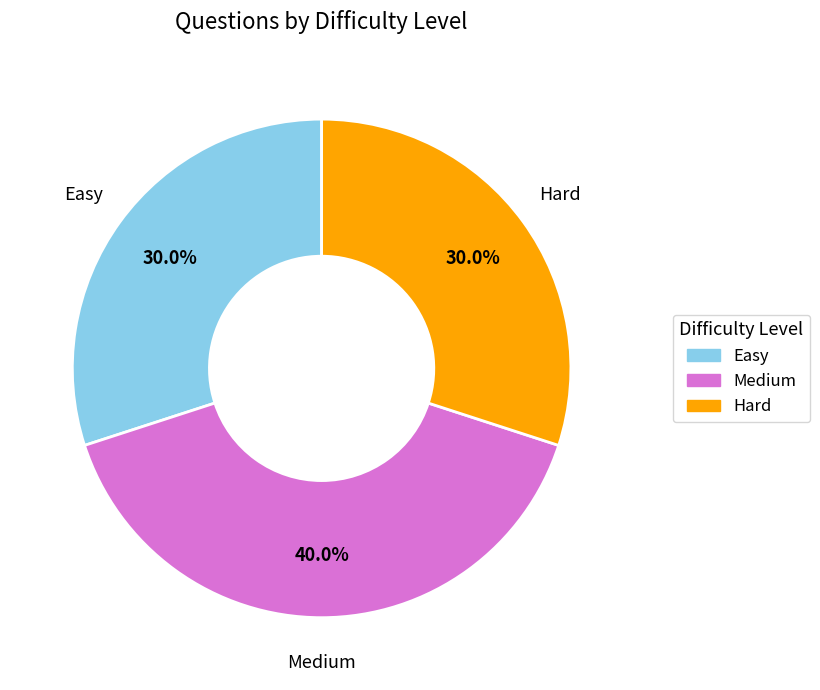

Which slice is the largest?

Medium